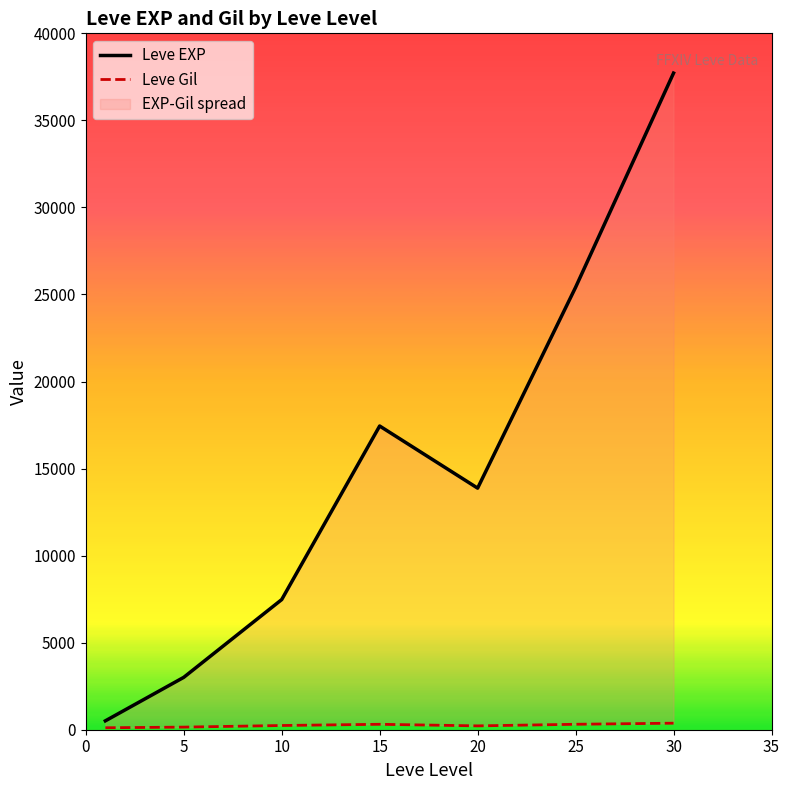

At which category is the sum across all series the highest?

30